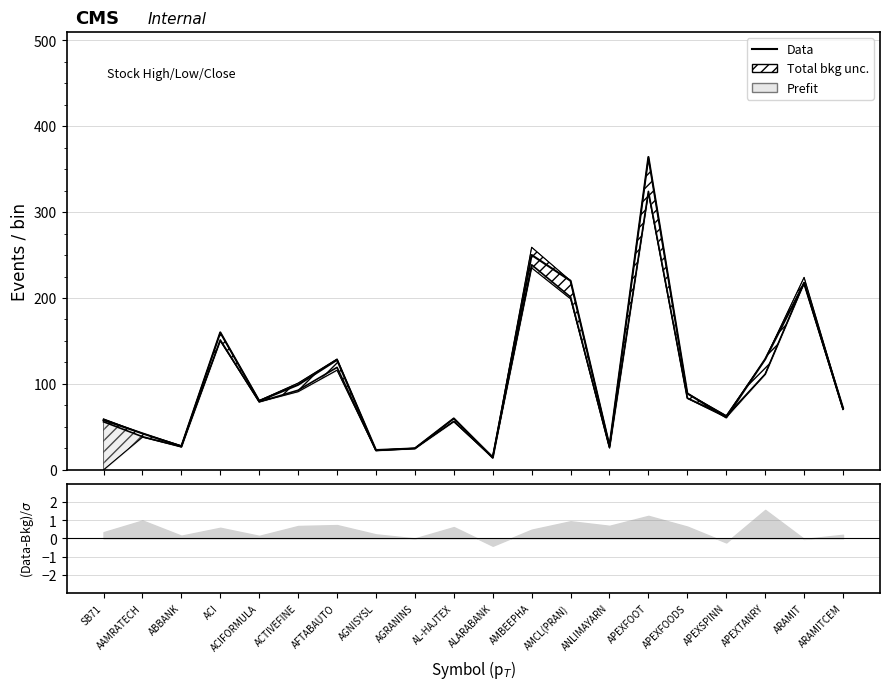

Reading right to left, list all the values displayed in this chart.

ARAMITCEM=72.0	ARAMIT=217.3	APEXTANRY=128.8	APEXSPINN=61.0	APEXFOODS=89.0	APEXFOOT=364.0	ANLIMAYARN=27.9	AMCL(PRAN)=220.0	AMBEEPHA=250.0	ALARABANK=14.2	AL-HAJTEX=59.9	AGRANINS=25.0	AGNISYSL=23.1	AFTABAUTO=128.0	ACTIVEFINE=99.0	ACIFORMULA=80.3	ACI=160.0	ABBANK=27.3	AAMRATECH=42.5	SB71=57.9